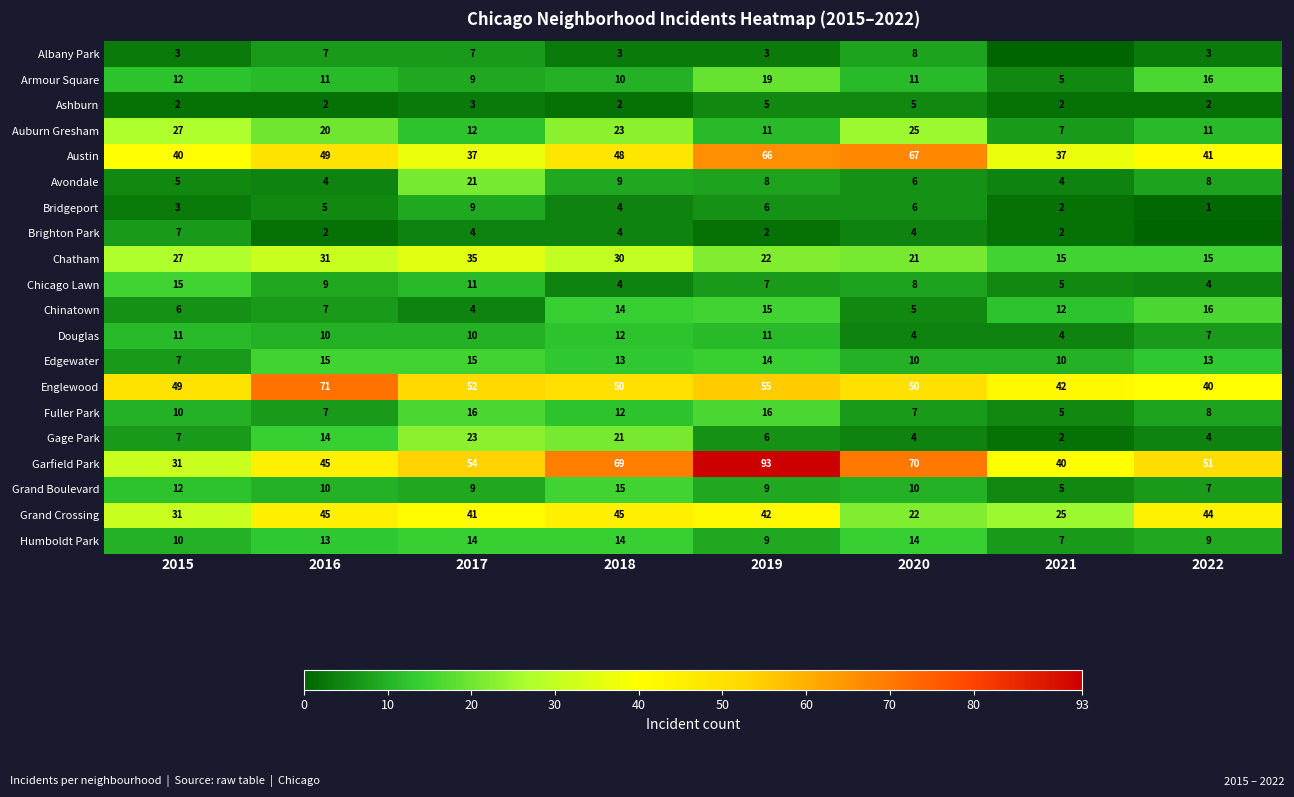

How many Douglas values are between 7 and 11?

5